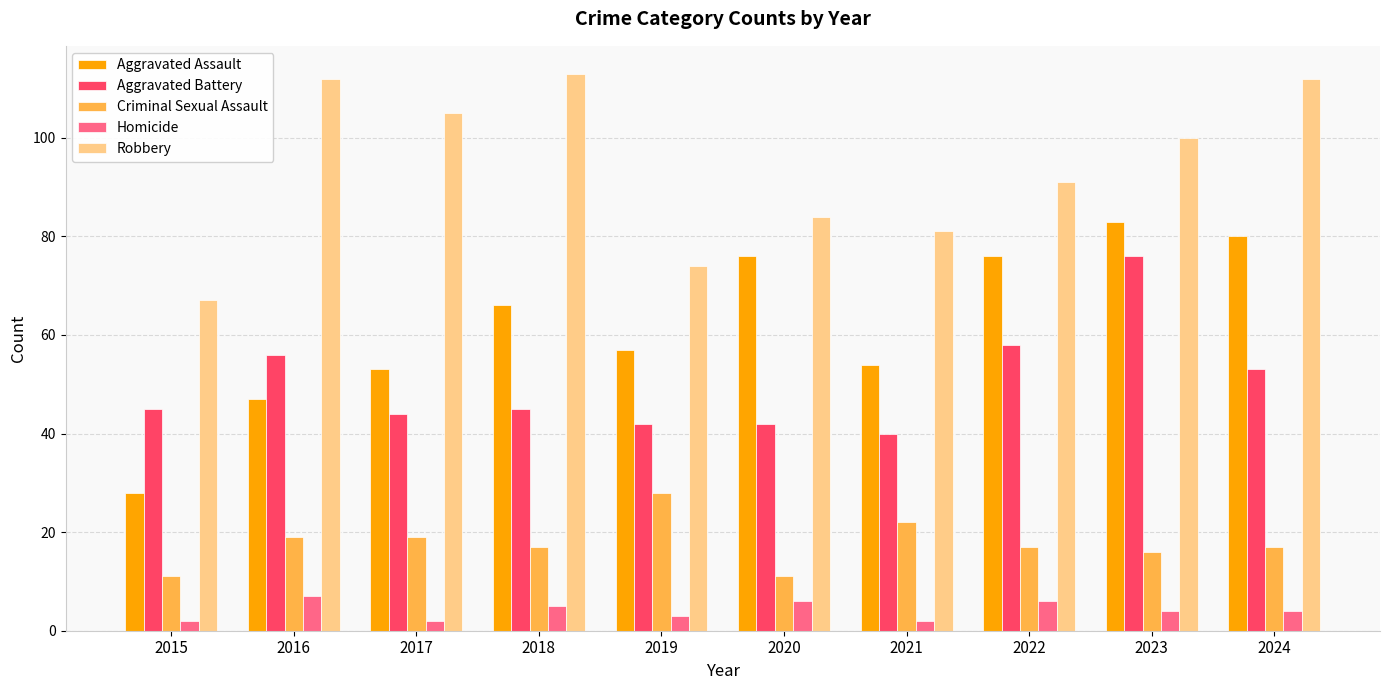

What is the sum of the Aggravated Battery values at 2017 and 2016?

100